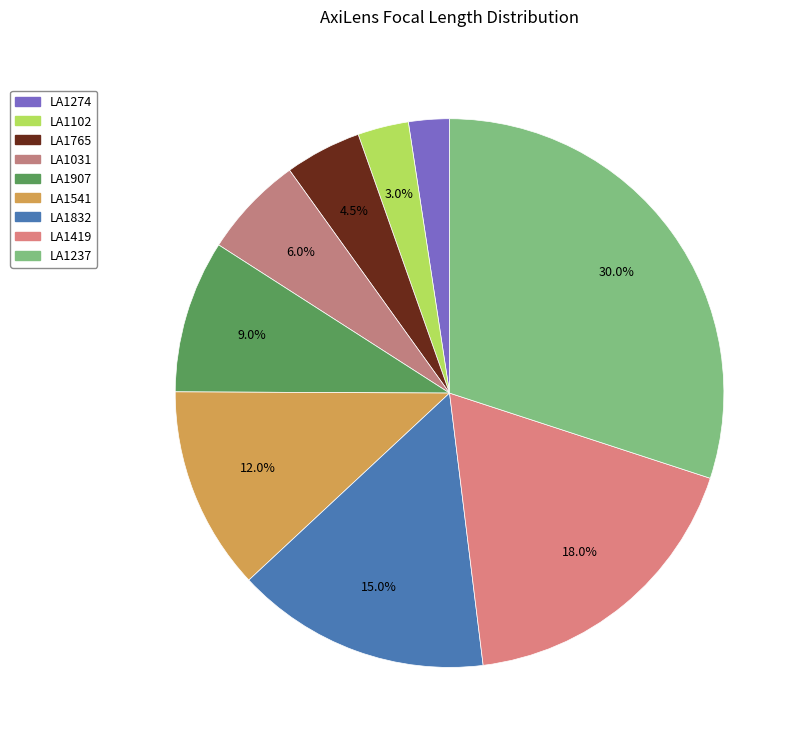

What is the smallest slice in the pie chart?

LA1274